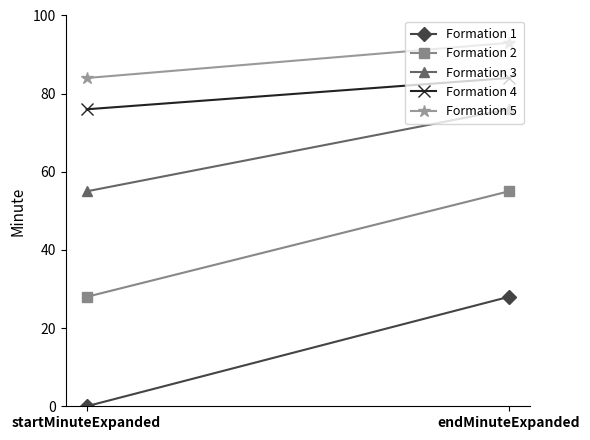

What is the maximum value shown in the chart?

93